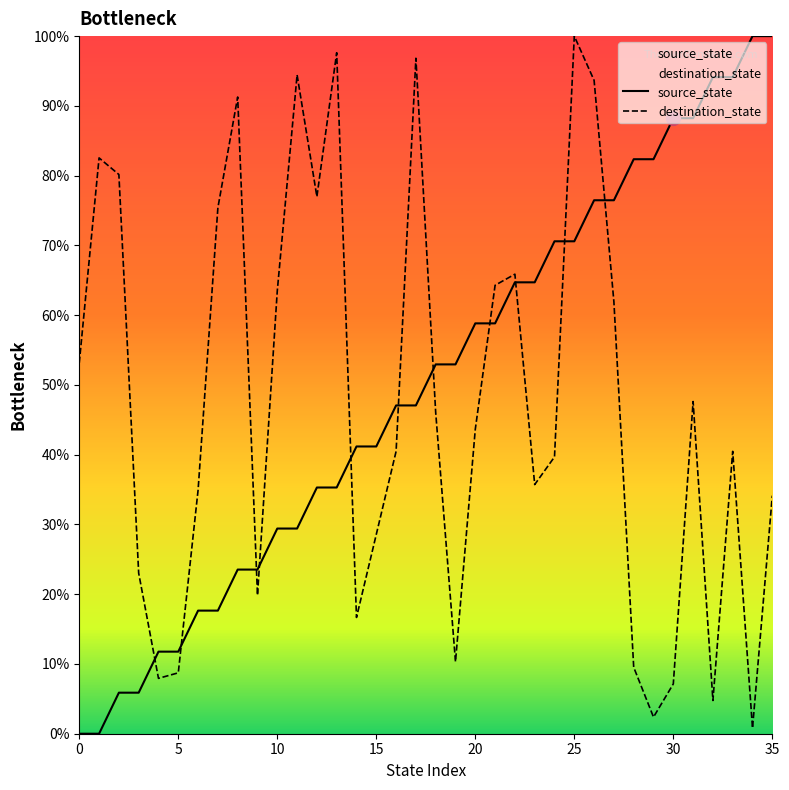

Which series ends up on top after the final intersection of source_state and destination_state?

source_state